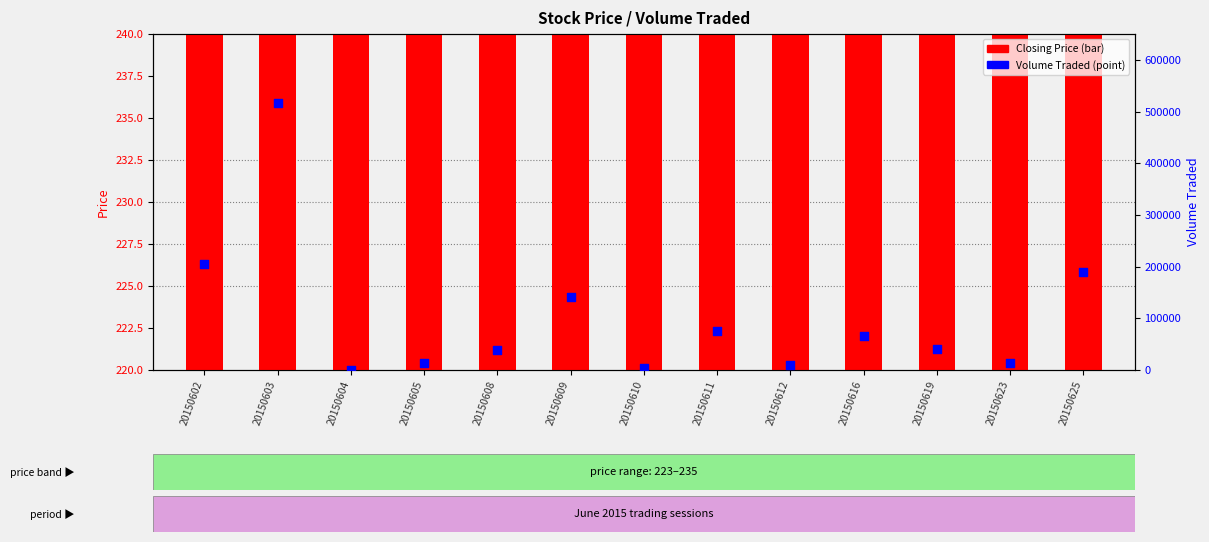

At which category is the sum across all series the highest?

20150603